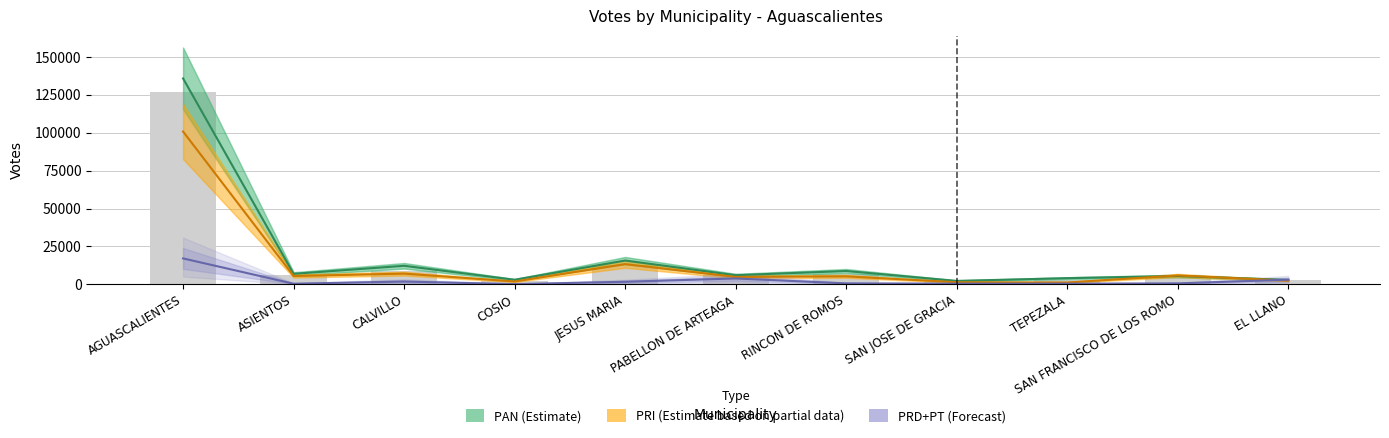

What is the difference between the highest and lowest values at CALVILLO?

10373